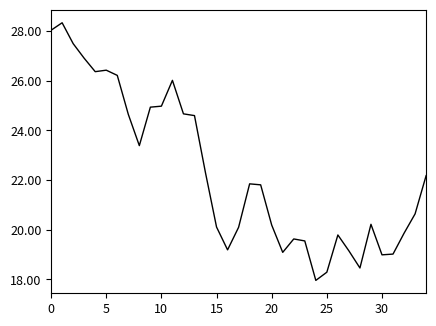

What is the smallest value displayed?

18.0